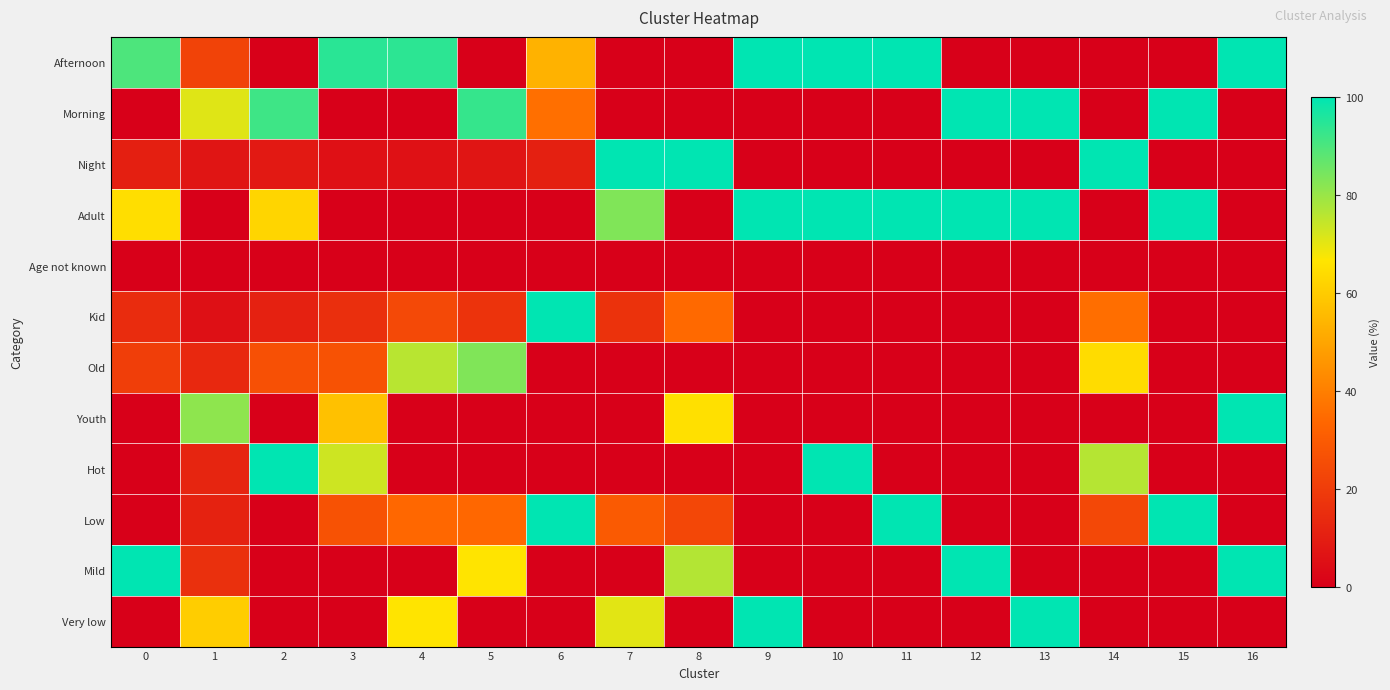

Count the number of categories in the chart.

17